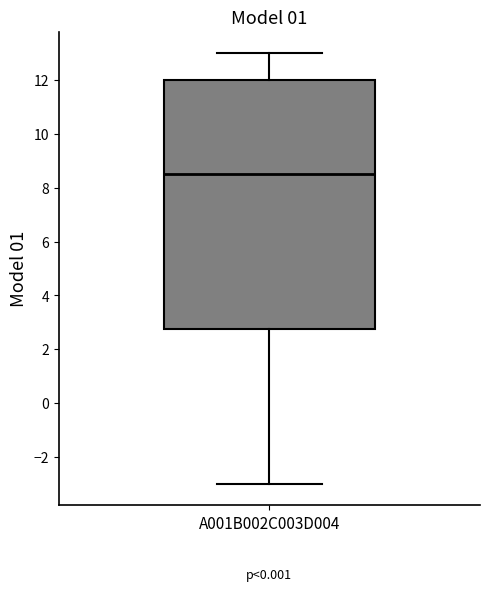

Transcribe this box plot: give where the median line is, the range the box spans, and where the two whiskers end, as read against the y-axis. The values are not printed on the chart, so give them approximately, as read against the axis.

median 8.6, box 2.8 to 12.0, whiskers -3.0 to 13.0